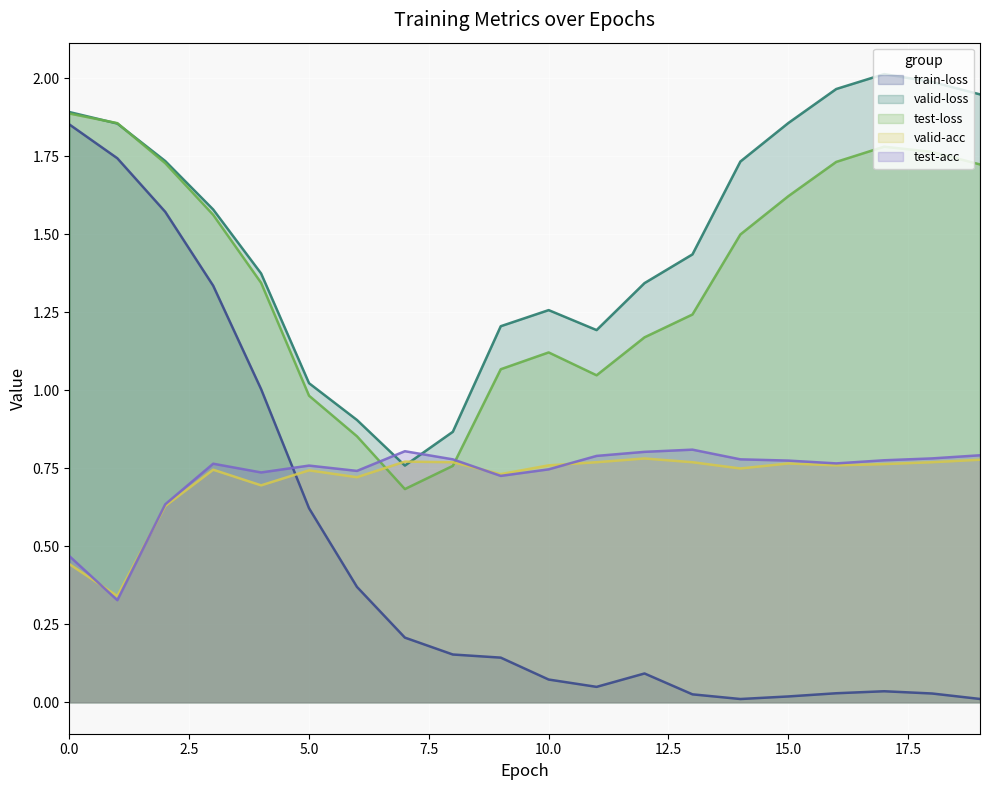

Which category has the lowest value in the valid-loss series?

7